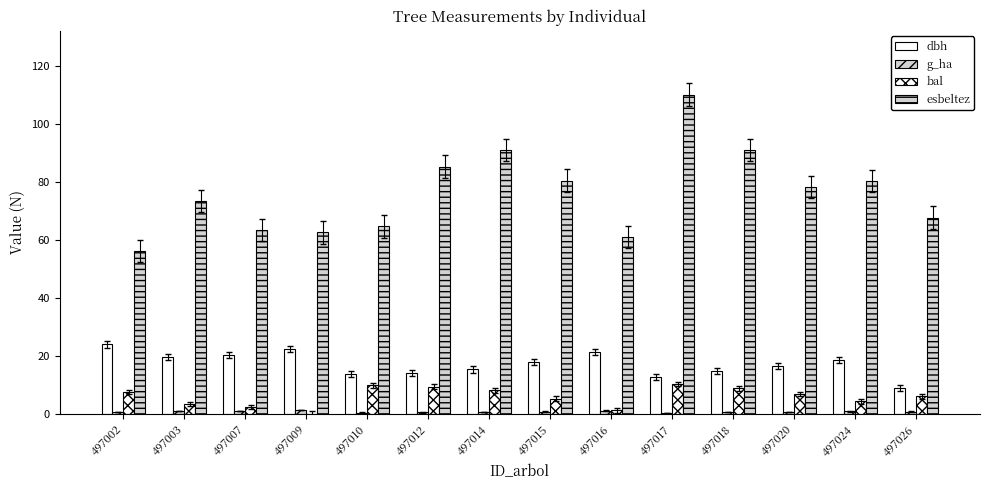

Does the chart contain stacked bars?

No